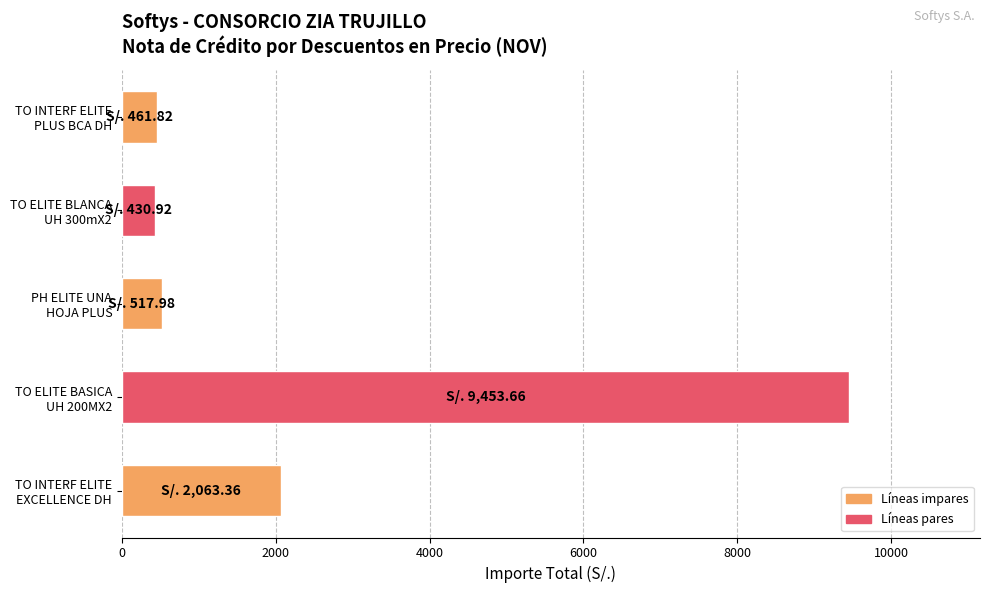

Which label corresponds to the largest value in the chart?

TO ELITE BASICA
UH 200MX2